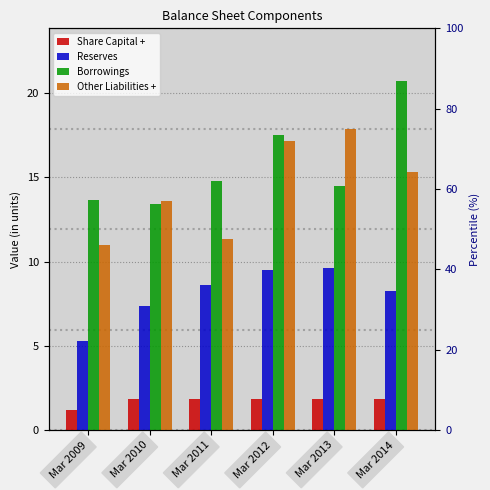

Rank the categories by Share Capital + value from lowest to highest.

Mar 2009, Mar 2010, Mar 2011, Mar 2012, Mar 2013, Mar 2014